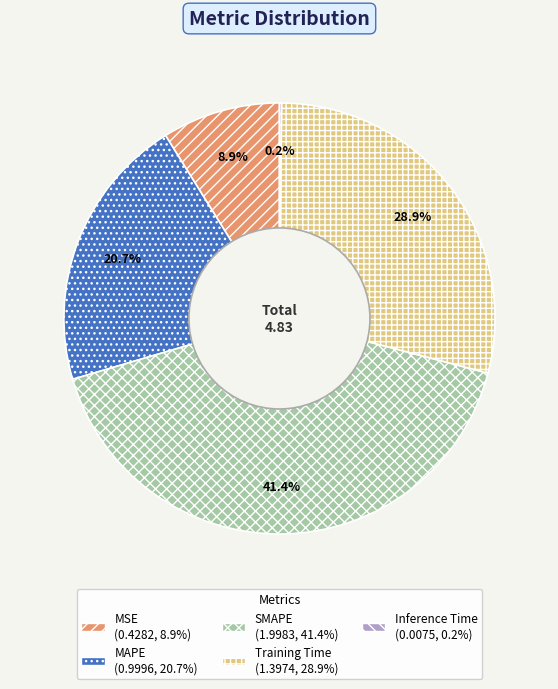

Is there a majority slice in this chart?

No